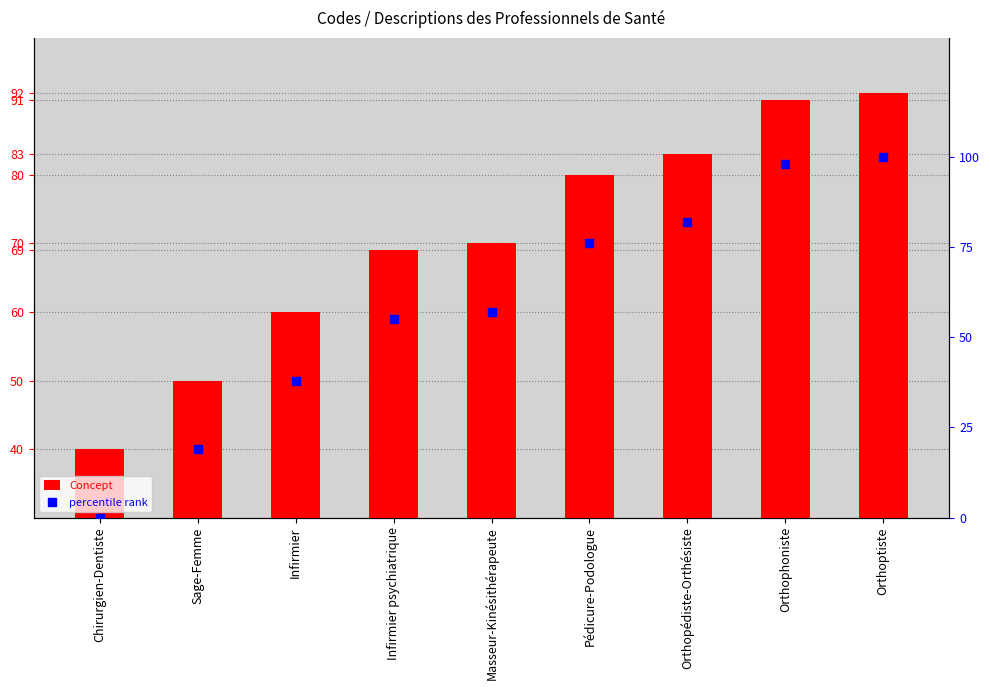

What is the total value across all series at Chirurgien-Dentiste?

40